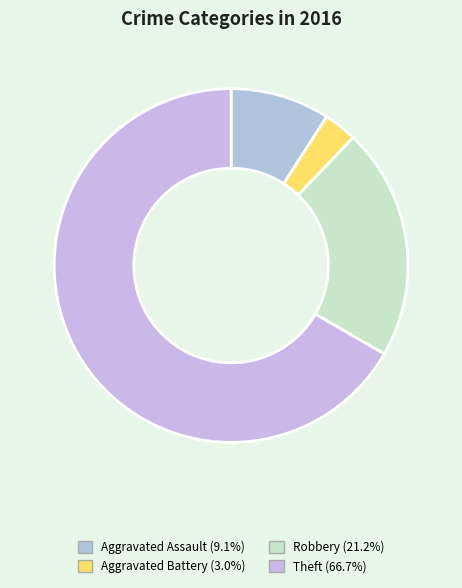

Count the number of slices in the pie.

4